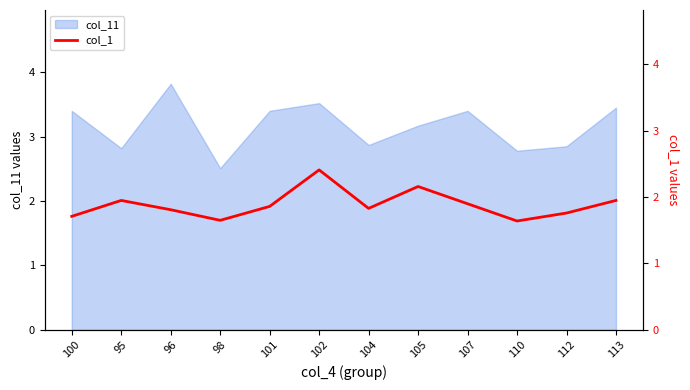

What value does the data have at 112?

1.8